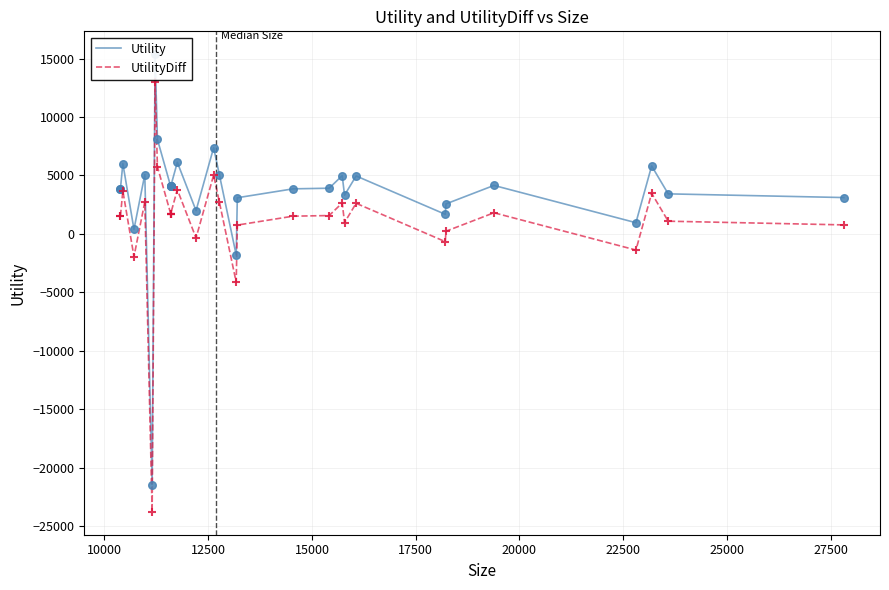

What are all the series names shown in the legend?

Utility, UtilityDiff